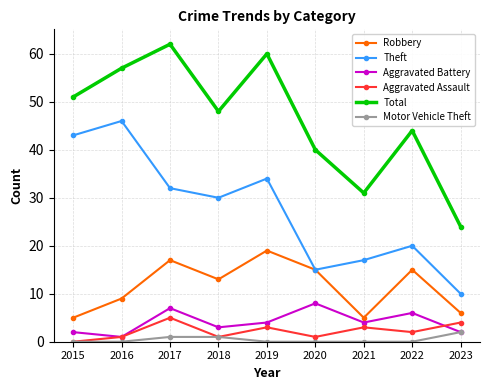

Reading right to left, what are all the values shown in this chart?

Robbery: 2023=6	2022=15	2021=5	2020=15	2019=19	2018=13	2017=17	2016=9	2015=5
Theft: 2023=10	2022=20	2021=17	2020=15	2019=34	2018=30	2017=32	2016=46	2015=43
Aggravated Battery: 2023=2	2022=6	2021=4	2020=8	2019=4	2018=3	2017=7	2016=1	2015=2
Aggravated Assault: 2023=4	2022=2	2021=3	2020=1	2019=3	2018=1	2017=5	2016=1	2015=0
Total: 2023=24	2022=44	2021=31	2020=40	2019=60	2018=48	2017=62	2016=57	2015=51
Motor Vehicle Theft: 2023=2	2022=0	2021=0	2020=0	2019=0	2018=1	2017=1	2016=0	2015=0